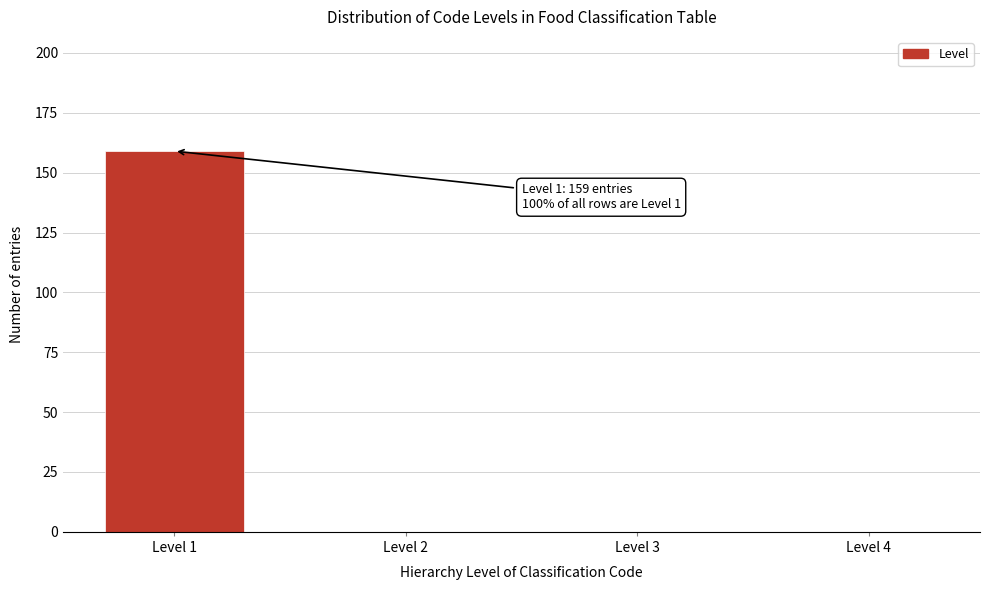

Reading left to right, list all the values displayed in this chart.

Level 1=159	Level 2=0	Level 3=0	Level 4=0